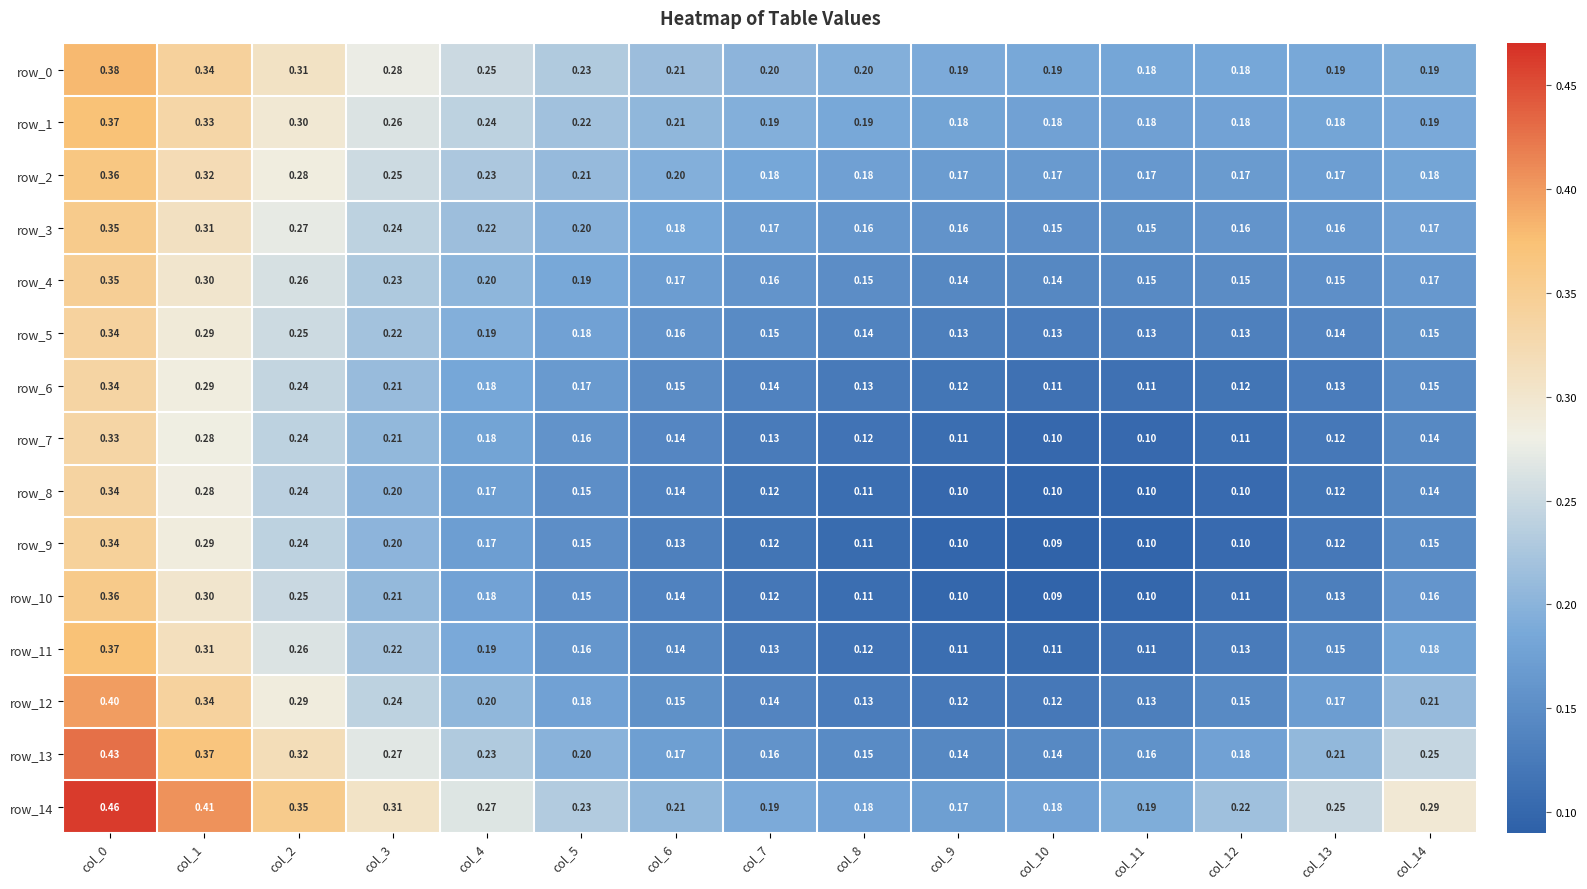

At which label is row_14 closest to 0?

col_9